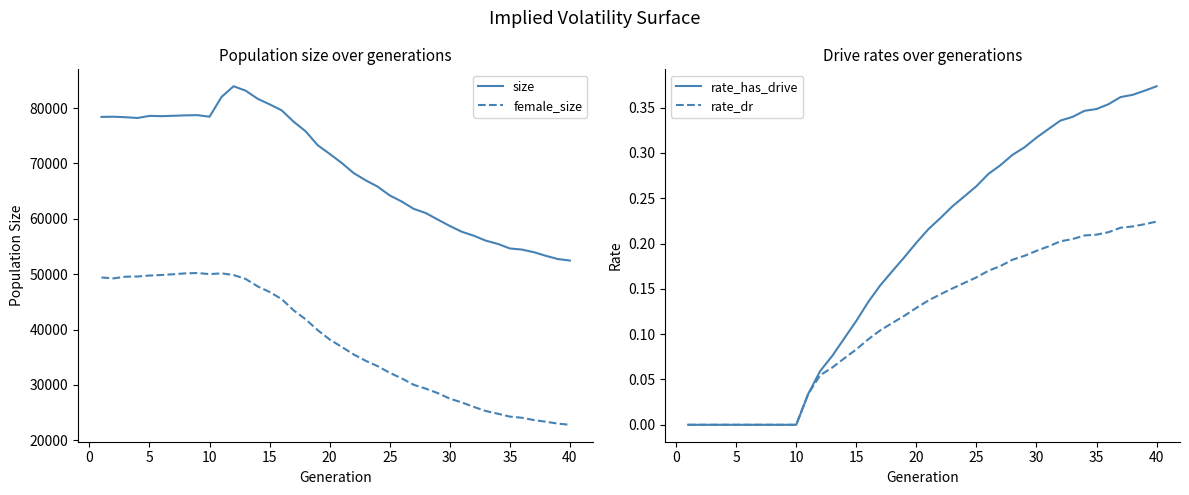

True or false: female_size and size intersect in this chart.

False